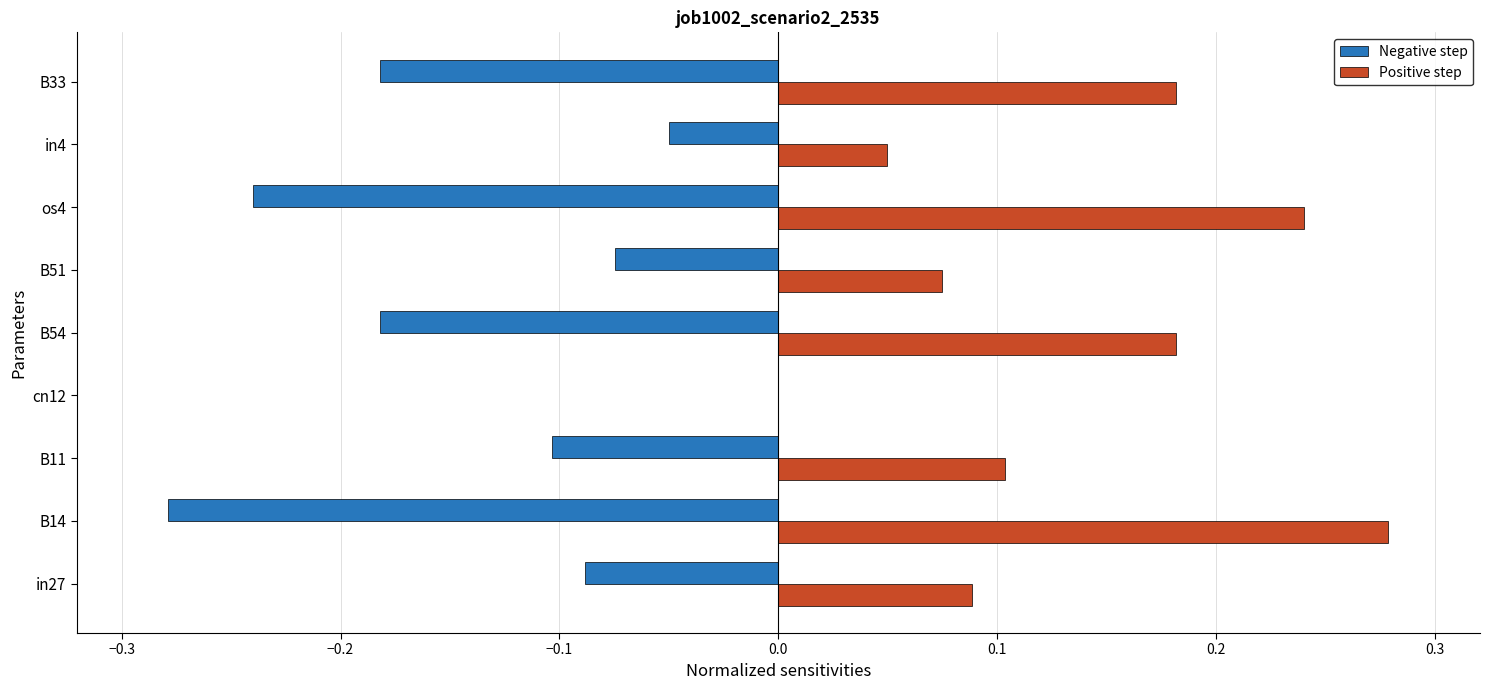

The Positive step series shows -0.1 at cn12. True or false?

False